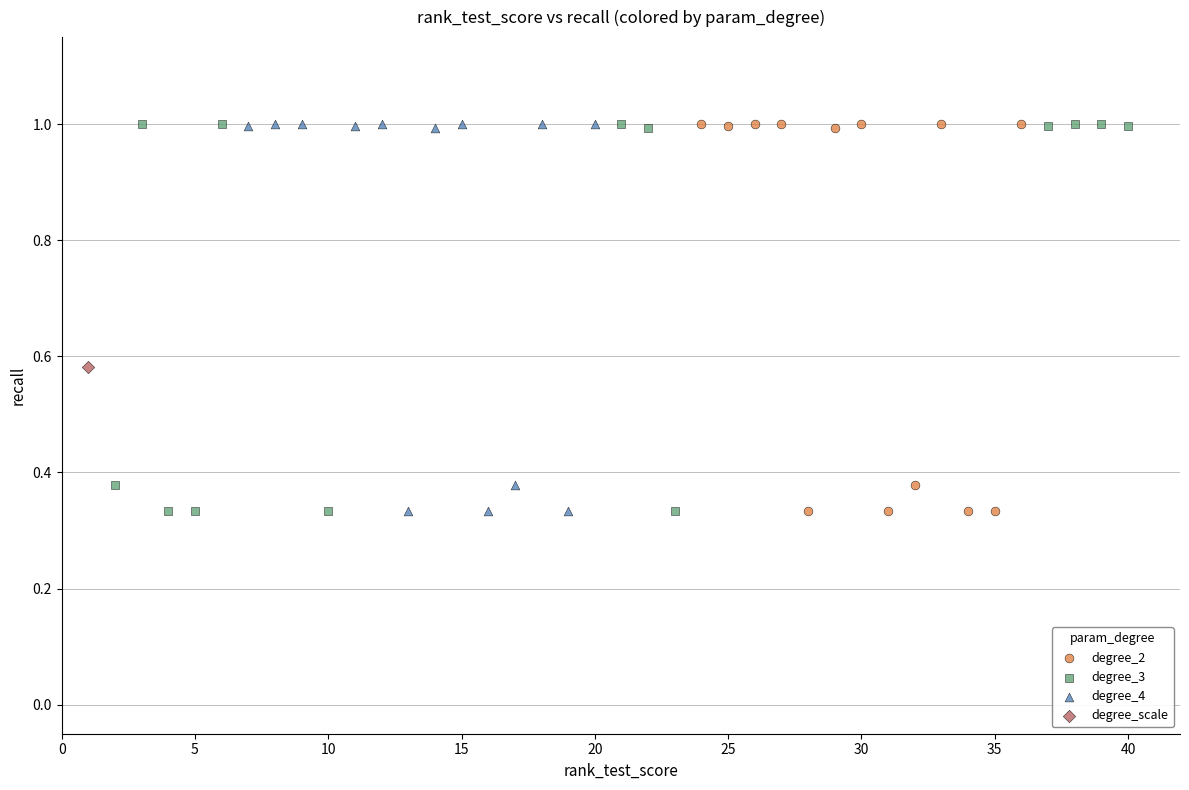

What are all the series names shown in the legend?

degree_2, degree_3, degree_4, degree_scale